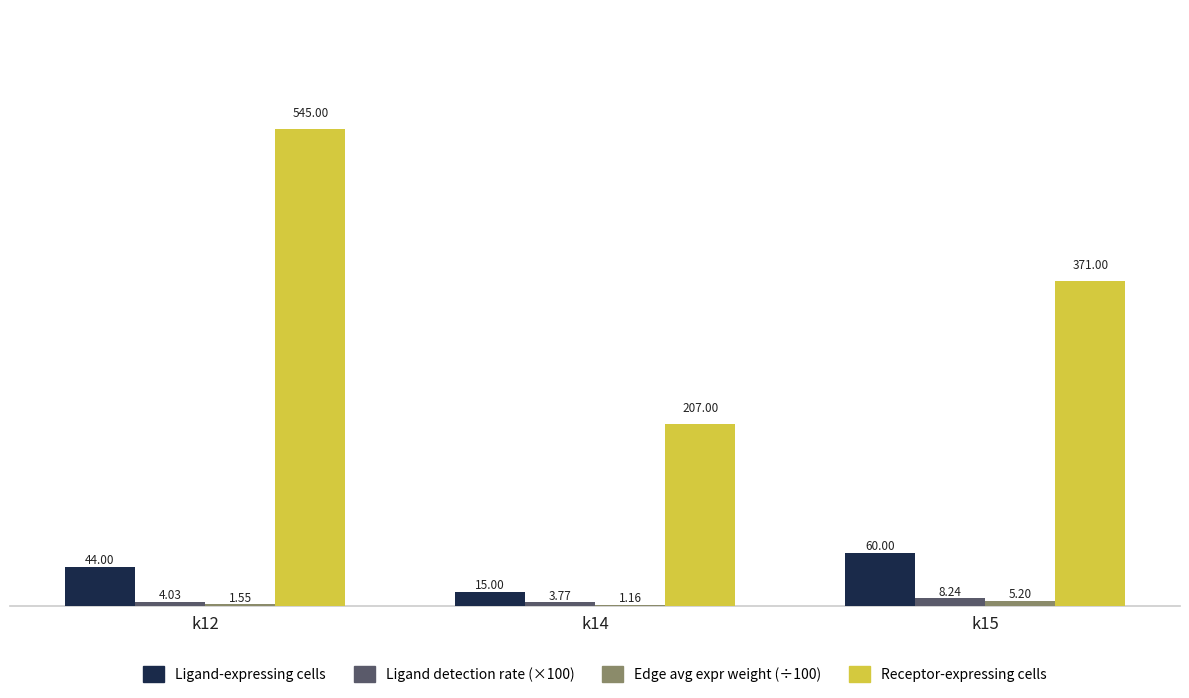

What is the sum of the Ligand-expressing cells values at k14 and k12?

59.0